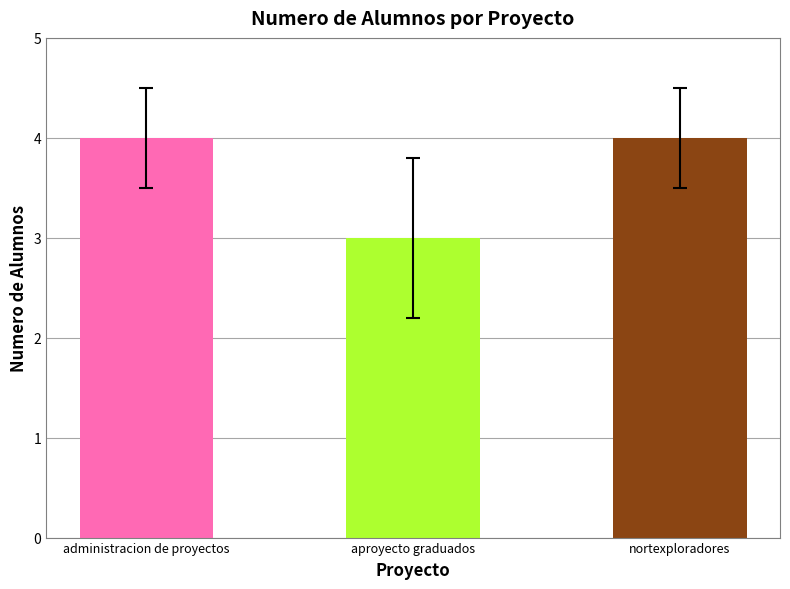

Approximately how many times larger is the value at nortexploradores compared to administracion de proyectos?

1.0